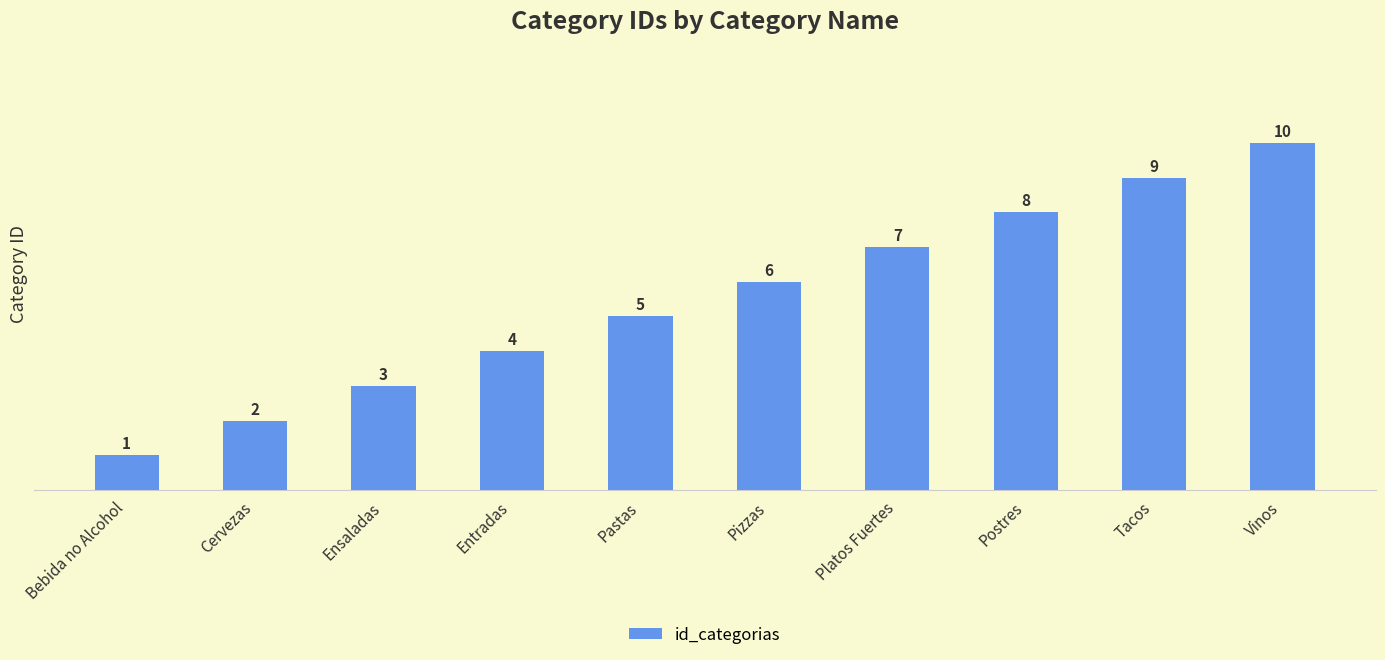

Rank the categories by value from highest to lowest.

Vinos, Tacos, Postres, Platos Fuertes, Pizzas, Pastas, Entradas, Ensaladas, Cervezas, Bebida no Alcohol